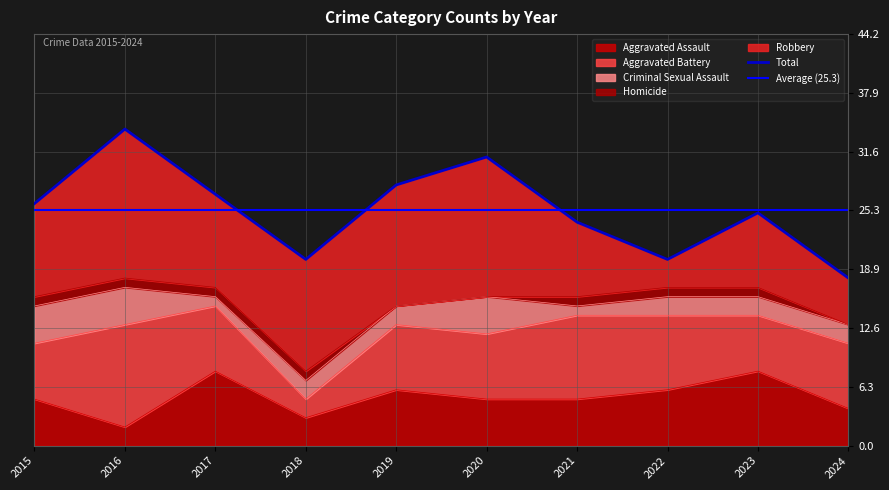

Reading right to left, transcribe all the data shown in this chart.

Aggravated Assault: 2024=4	2023=8	2022=6	2021=5	2020=5	2019=6	2018=3	2017=8	2016=2	2015=5
Aggravated Battery: 2024=7	2023=6	2022=8	2021=9	2020=7	2019=7	2018=2	2017=7	2016=11	2015=6
Criminal Sexual Assault: 2024=2	2023=2	2022=2	2021=1	2020=4	2019=2	2018=2	2017=1	2016=4	2015=4
Homicide: 2024=0	2023=1	2022=1	2021=1	2020=0	2019=0	2018=1	2017=1	2016=1	2015=1
Robbery: 2024=5	2023=8	2022=3	2021=8	2020=15	2019=13	2018=12	2017=10	2016=16	2015=10
Total: 2024=18	2023=25	2022=20	2021=24	2020=31	2019=28	2018=20	2017=27	2016=34	2015=26